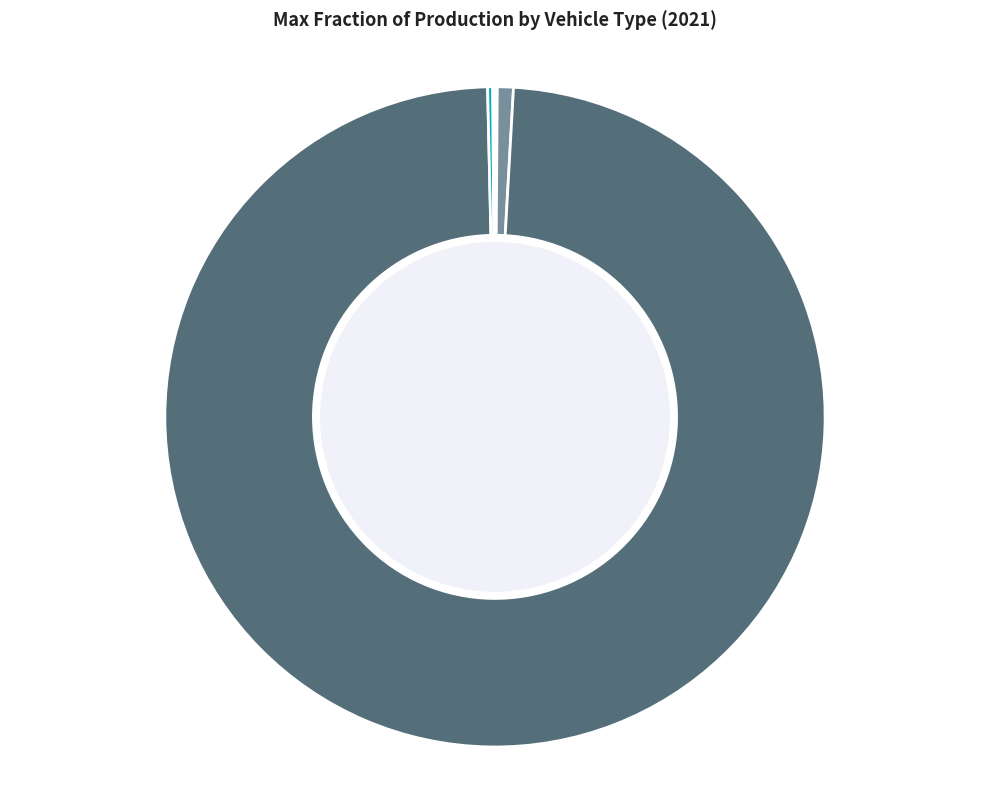

Does any single category account for the majority?

Yes